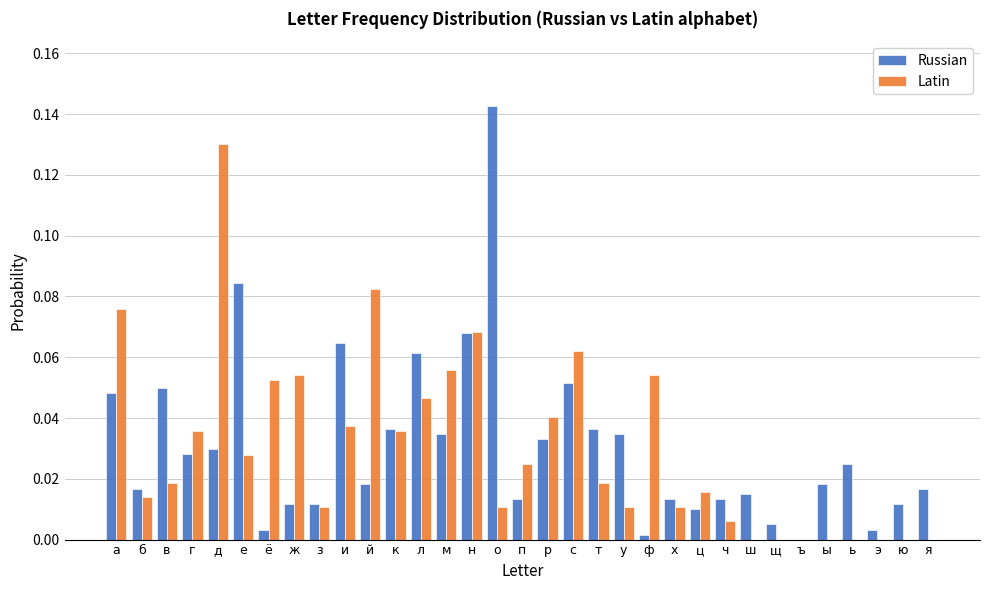

At which category is the sum across all series the highest?

д